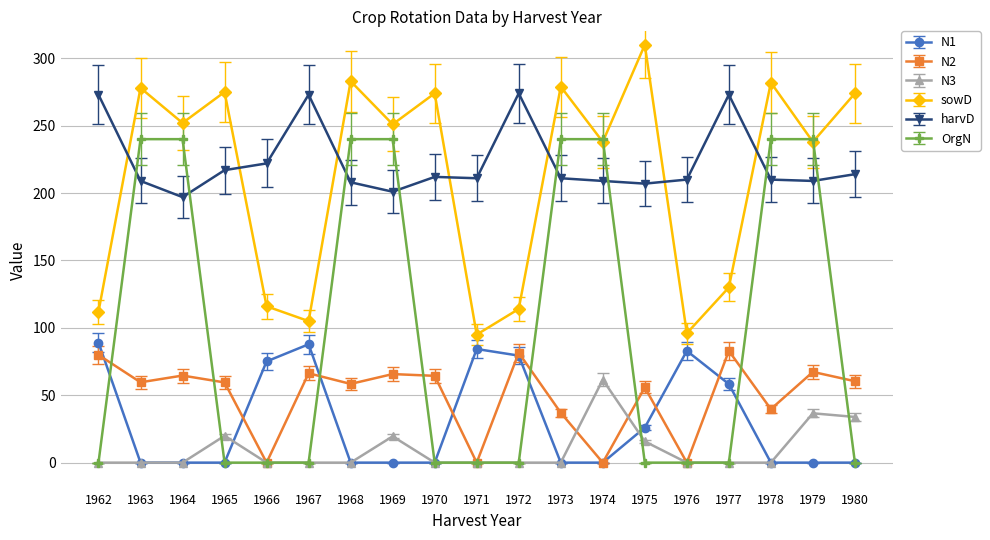

Does the chart display data point markers on the line(s)?

Yes